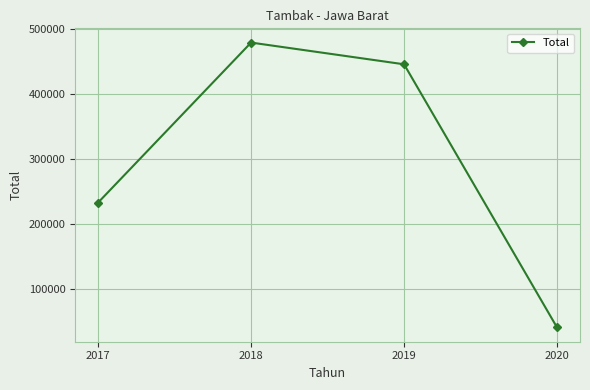

The value at 2018 is 756285.9. True or false?

False